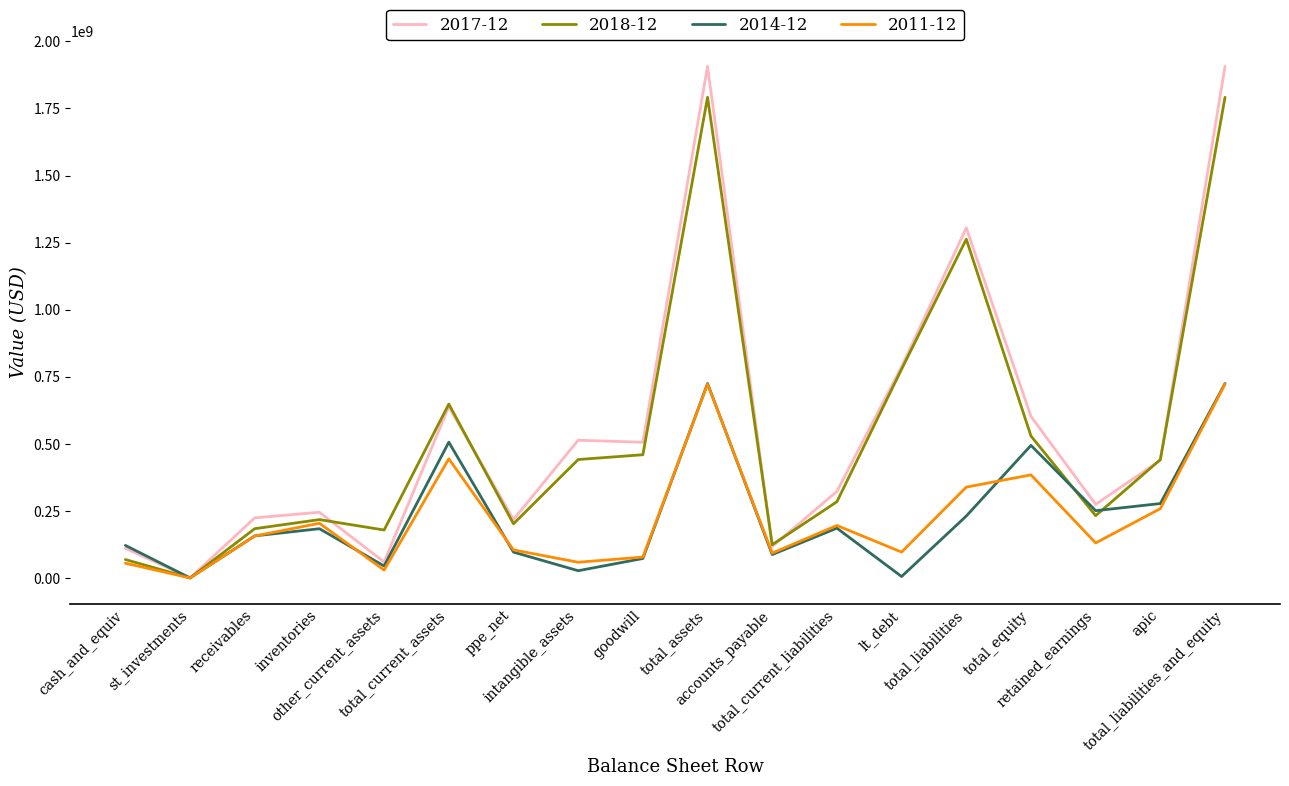

Is it true that 2018-12 equals 183552000 at receivables?

True